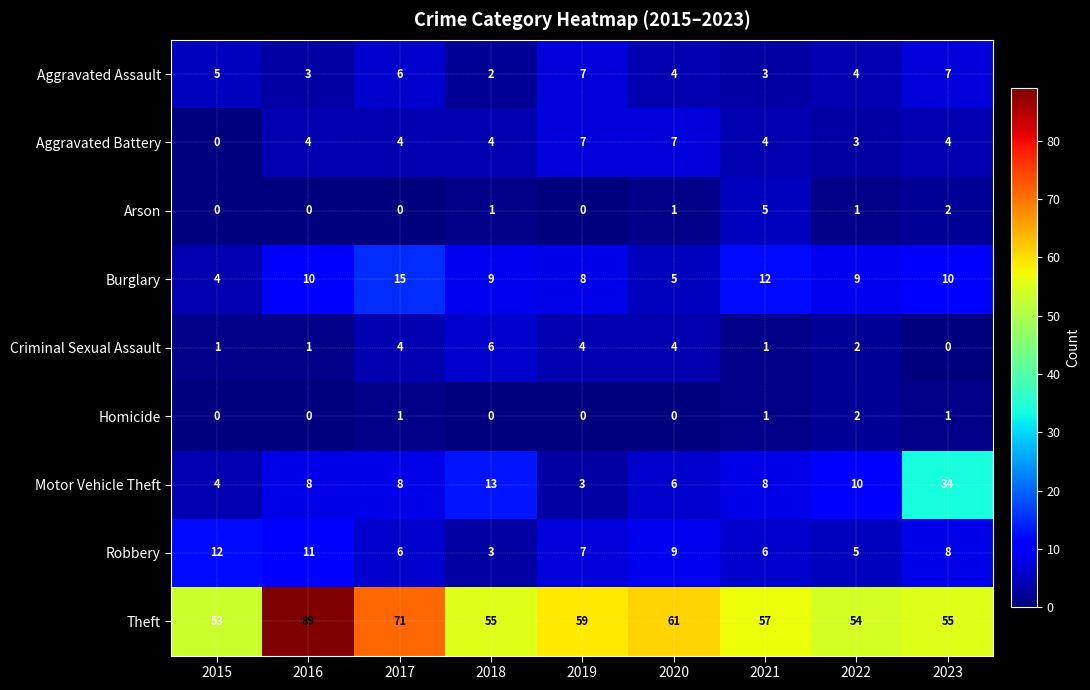

The value of Aggravated Battery at 2023 is 6. True or false?

False